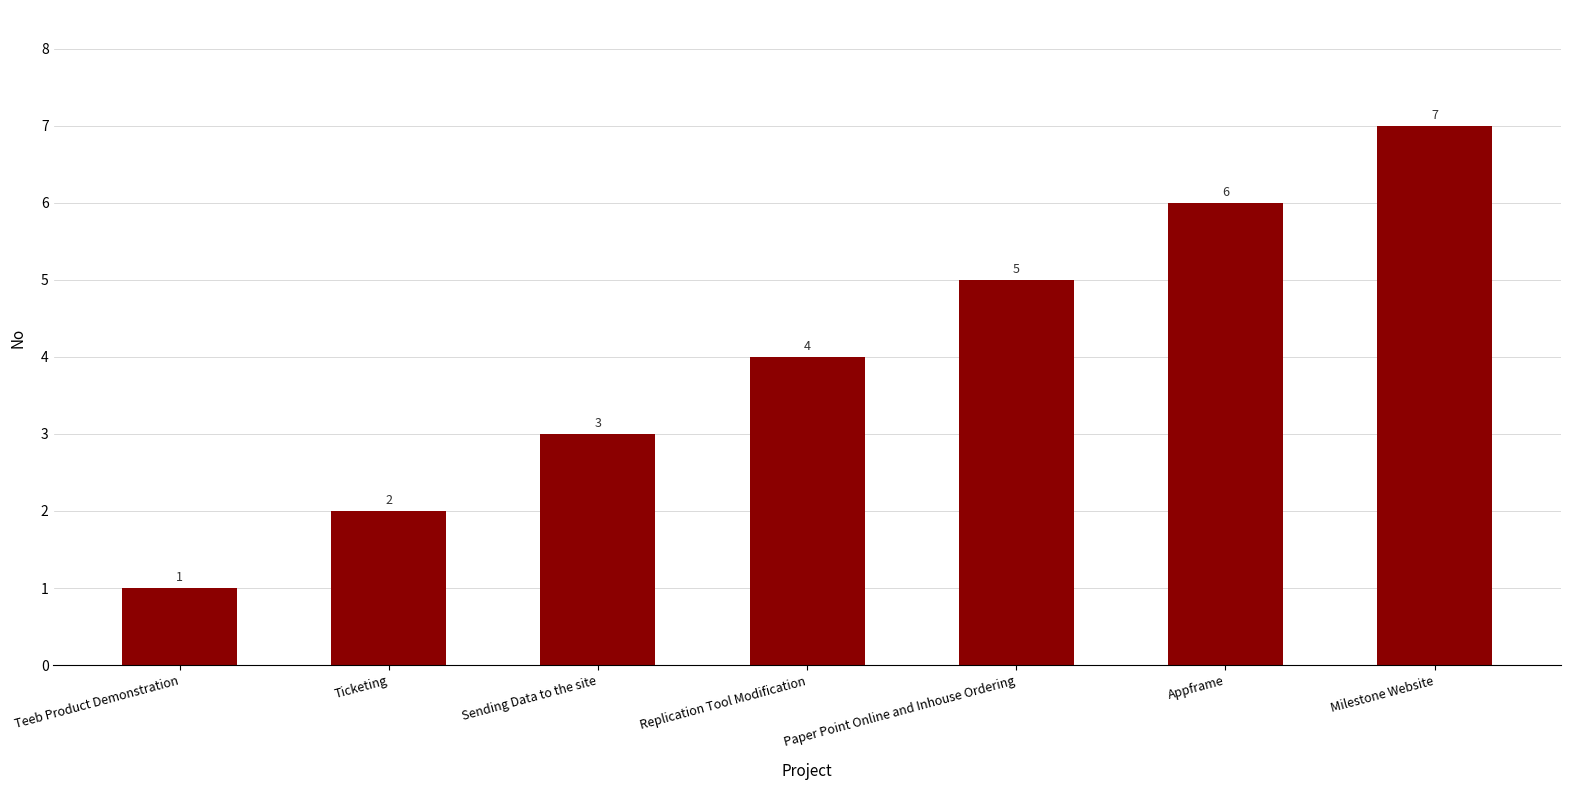

The value at Milestone Website is 7. True or false?

True